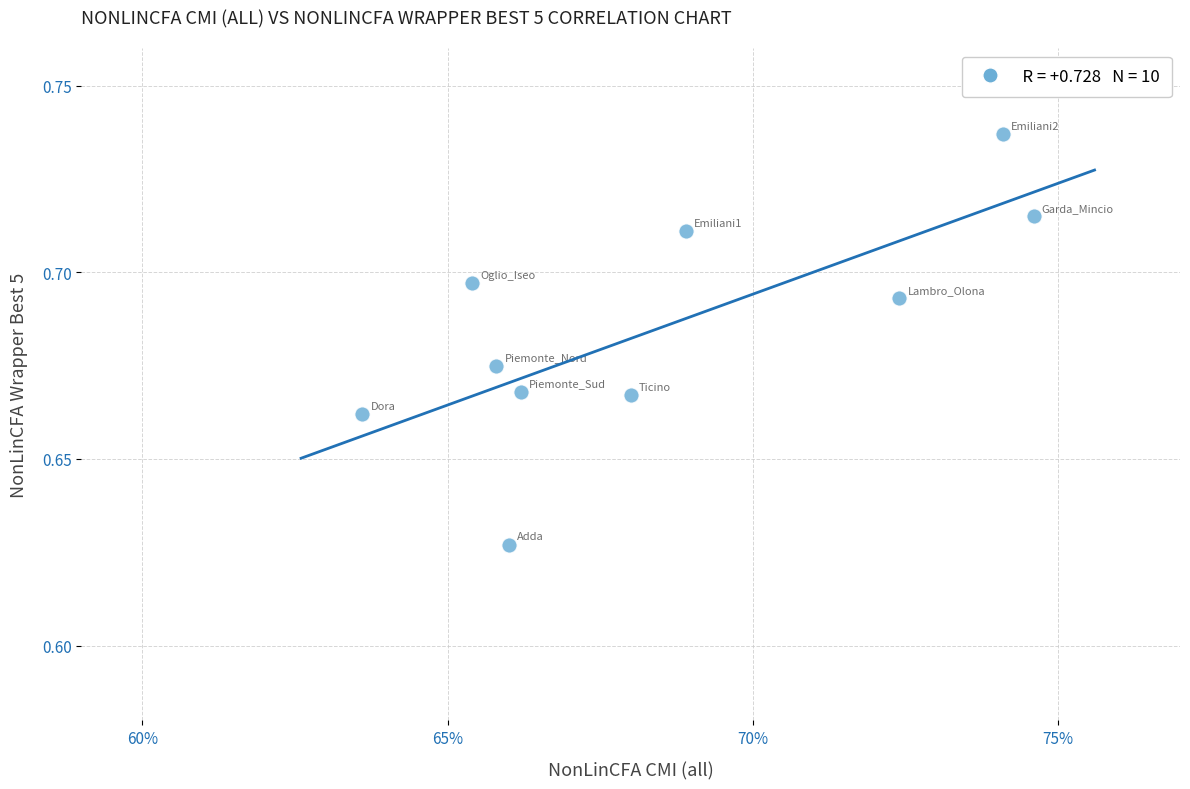

How many points are shown in the scatter plot?

10